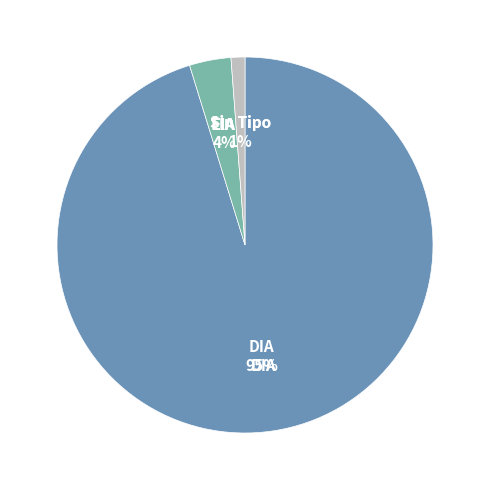

To the nearest percent, what is the average slice percentage?

33%